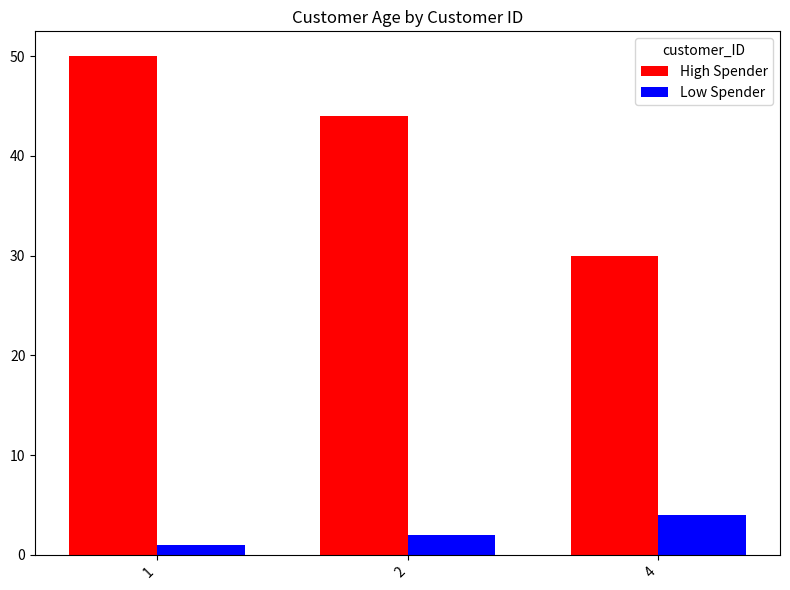

Which series changed the most between 2 and 4?

High Spender